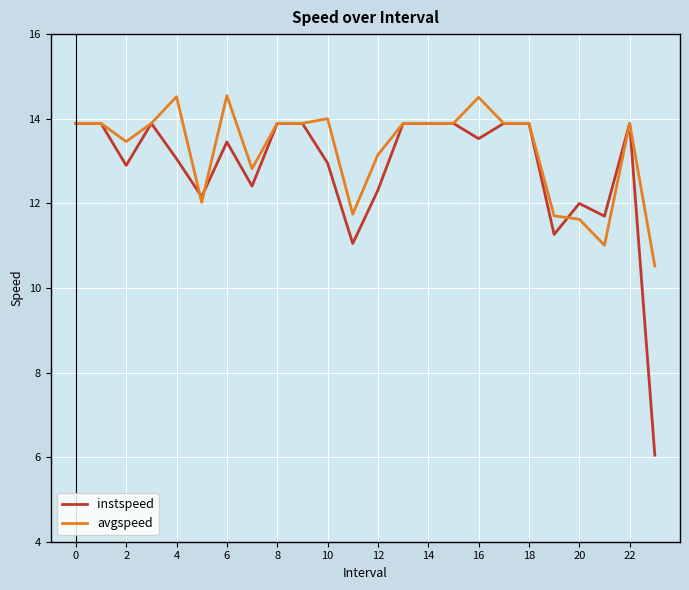

Rank the series by their maximum value, from lowest to highest.

instspeed, avgspeed